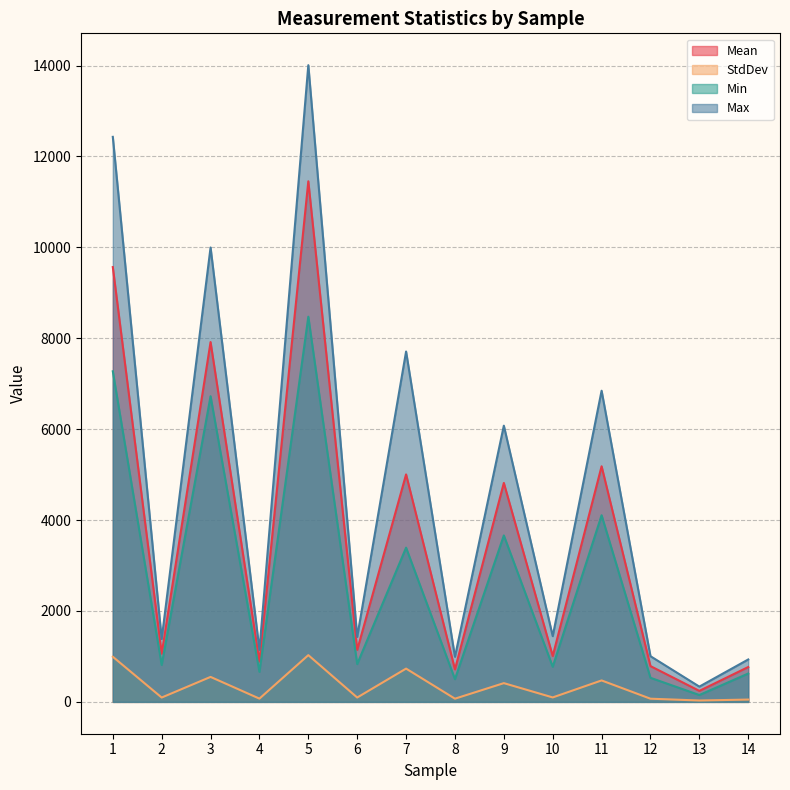

Where is the first local minimum for Mean?

2